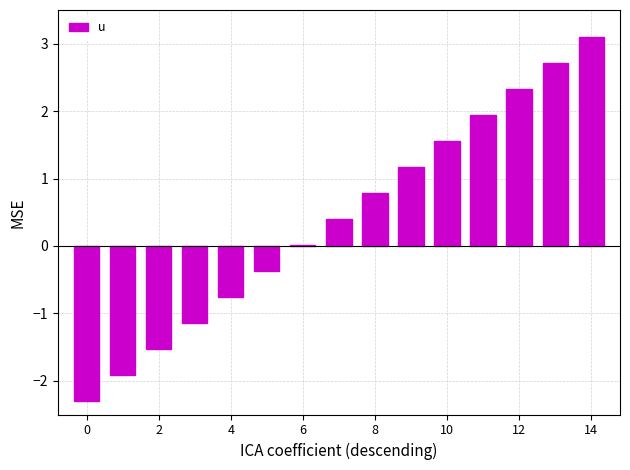

What is the greatest value displayed?

3.1